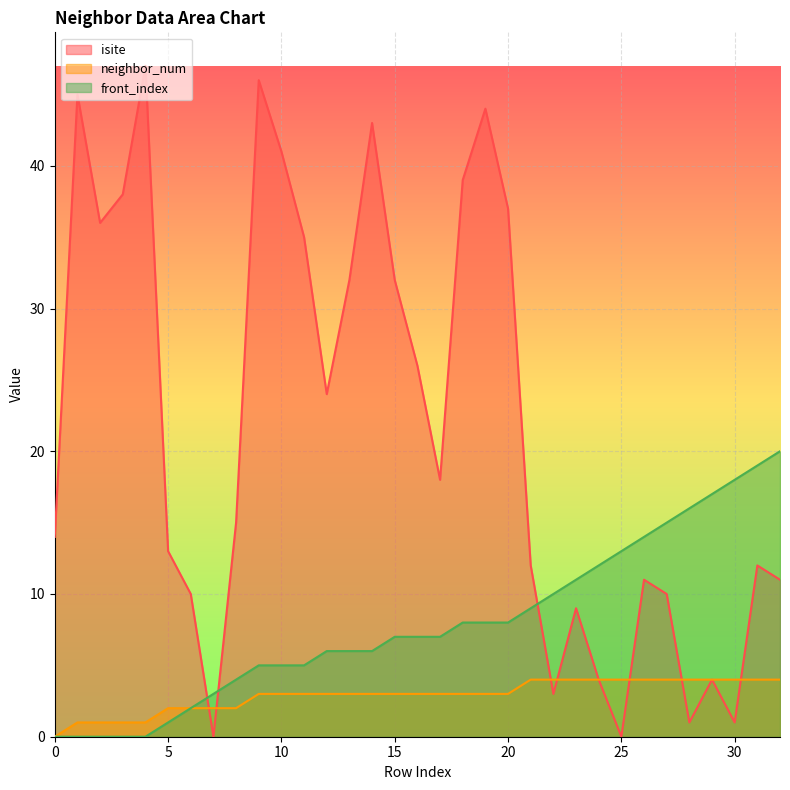

Which series has the largest range (max minus min)?

isite